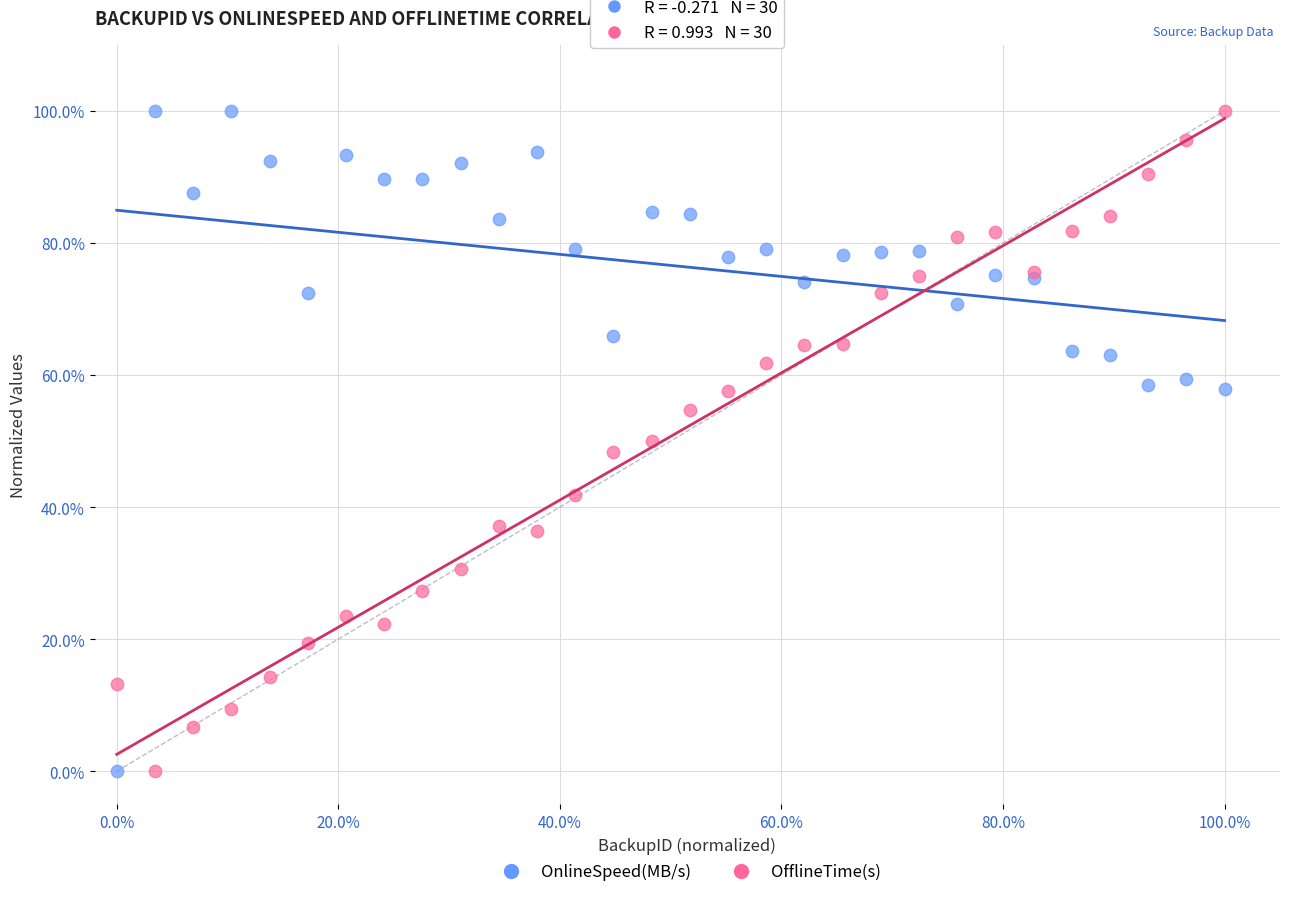

What are all the series names shown in the legend?

OnlineSpeed(MB/s), OfflineTime(s)